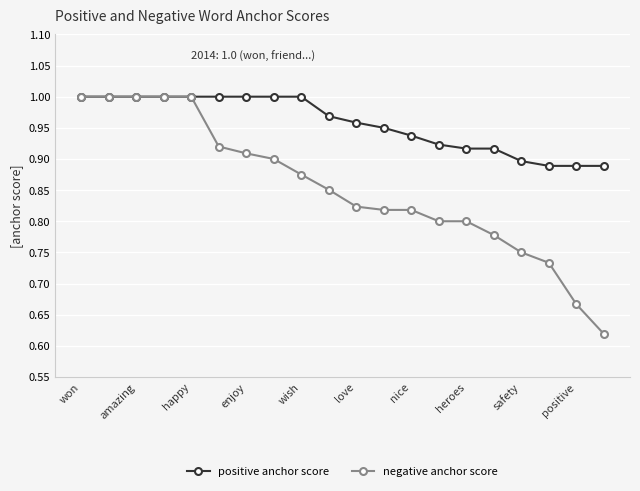

Which series has the largest total across all categories?

positive anchor score